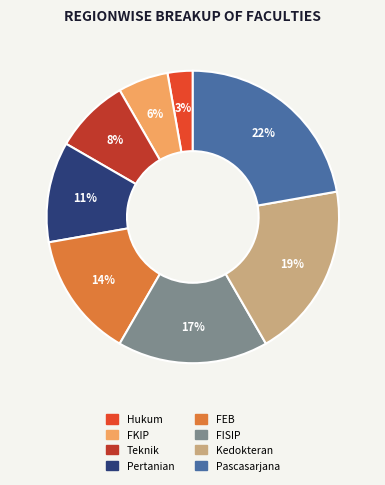

What is the ratio of the value at FEB to the value at FISIP?

0.8